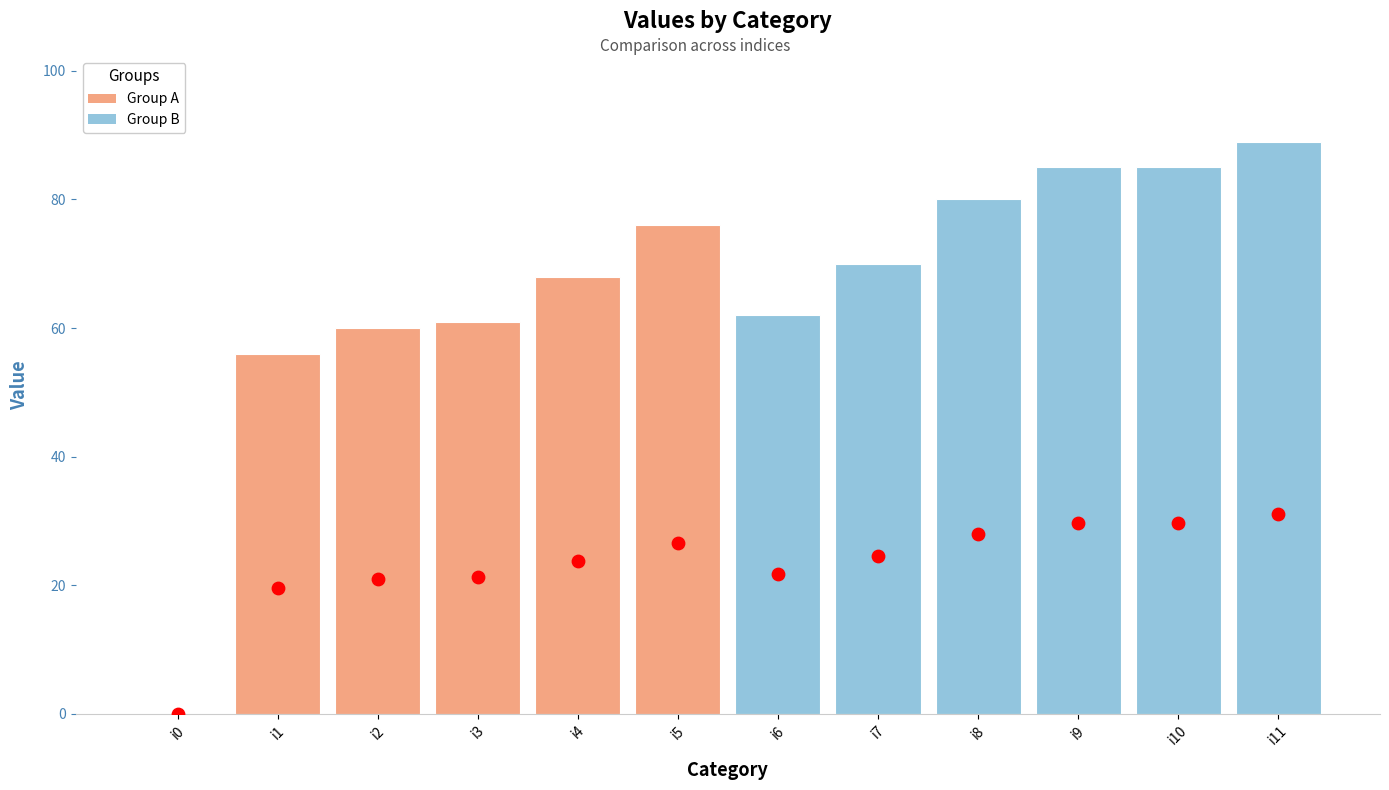

What is the change in value from i7 to i11?

+19